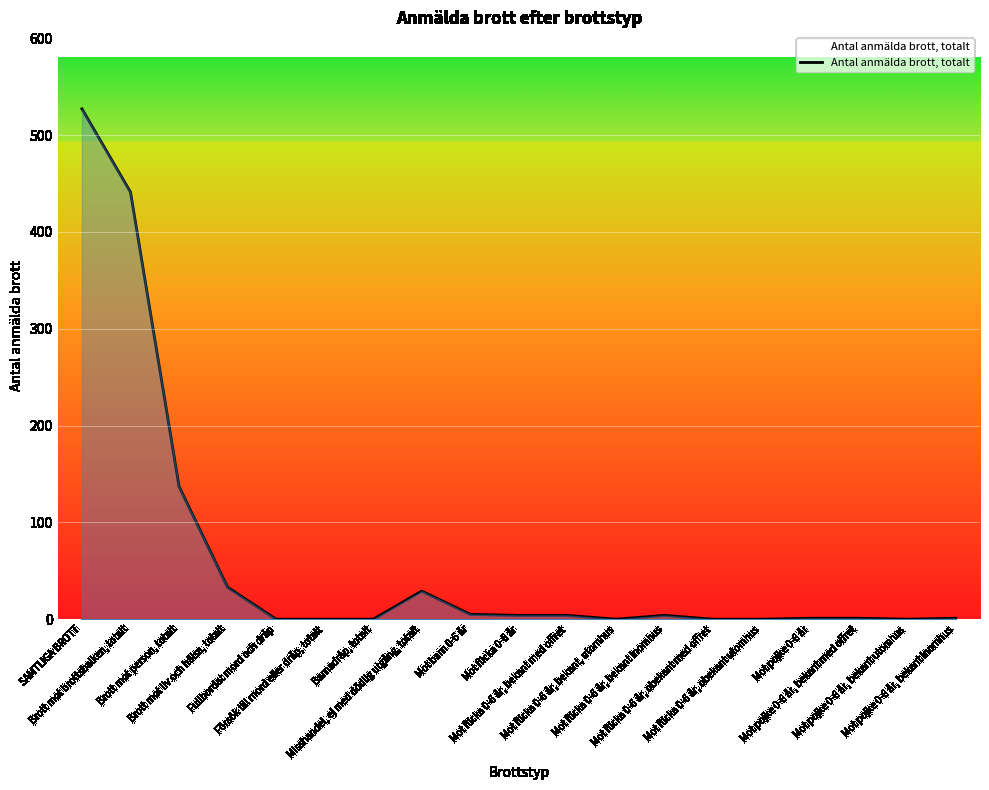

At which category does the chart reach its peak across all series?

SAMTLIGA BROTT